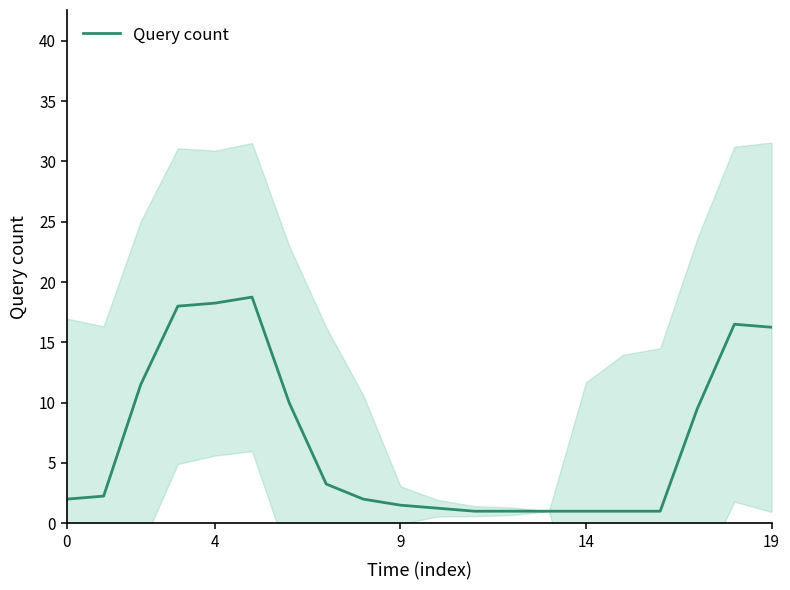

The value of Query count at 9 is 1.5. True or false?

True